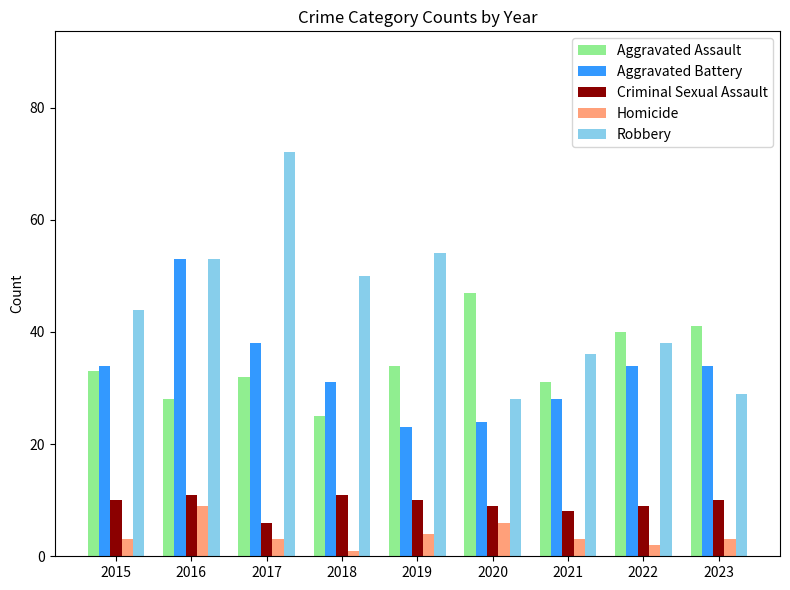

Which series has the widest spread of values?

Robbery